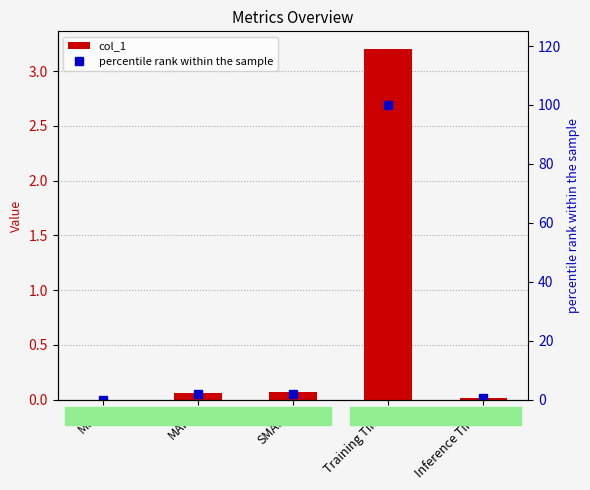

At which category is the sum across all series the highest?

Training Time